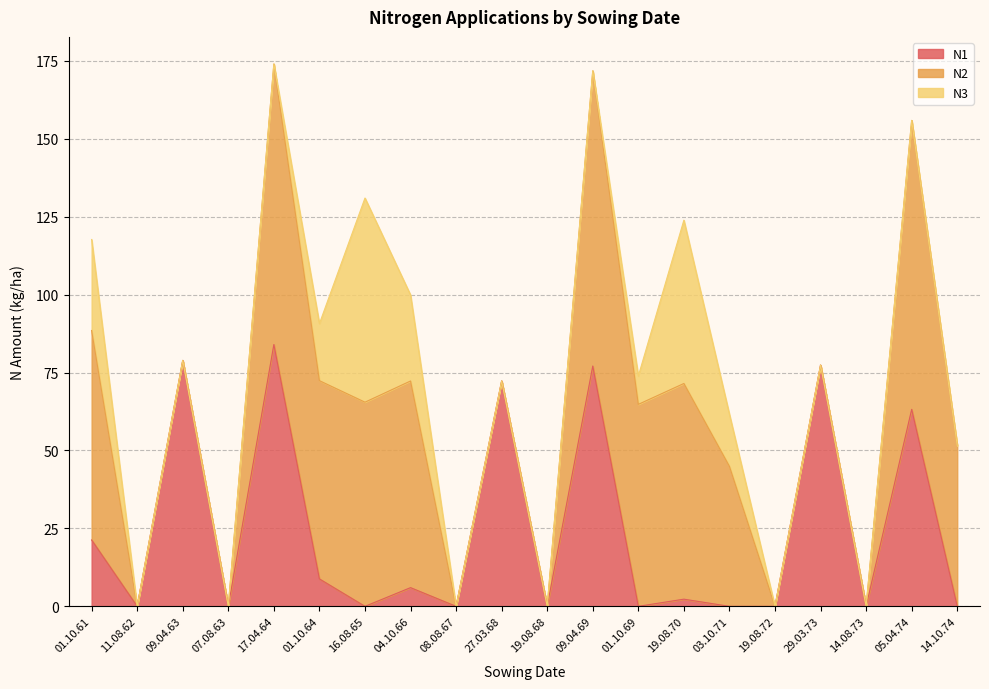

What is the spread (max minus min) of values at 29.03.73?

77.4